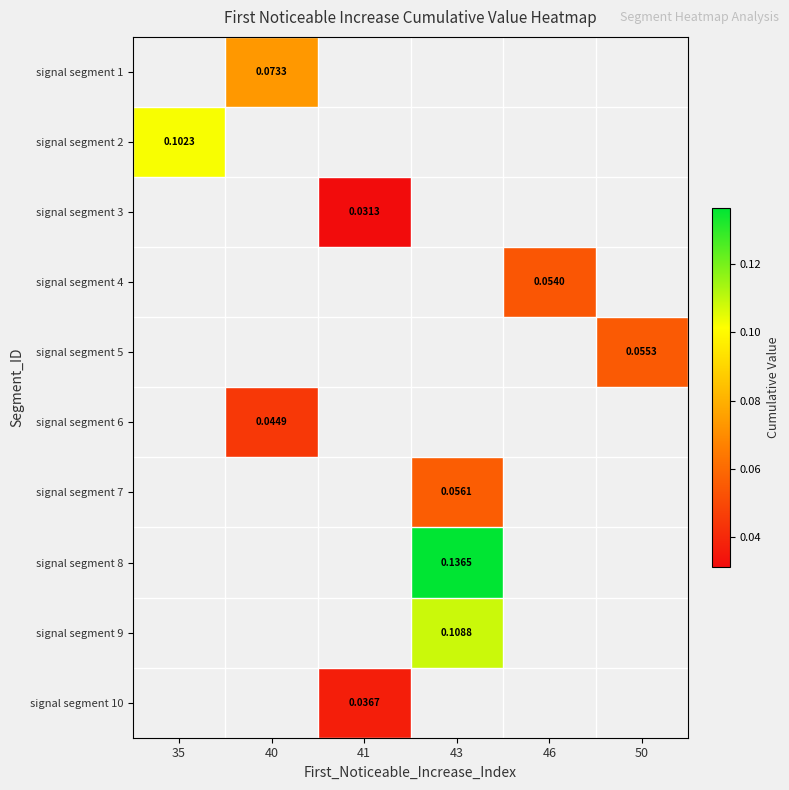

Which has a higher value, 46 or 50?

50